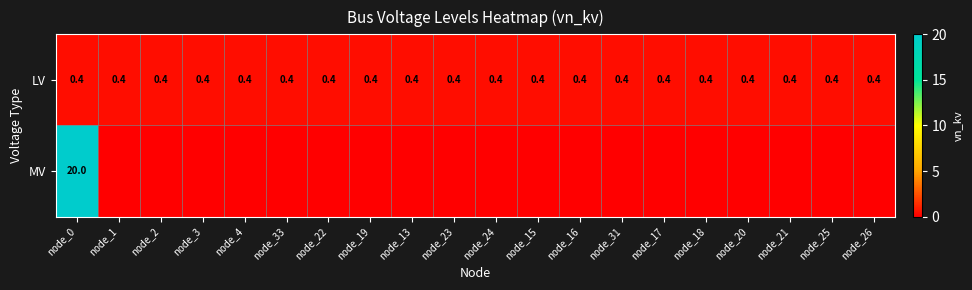

What is the minimum value for LV?

0.4